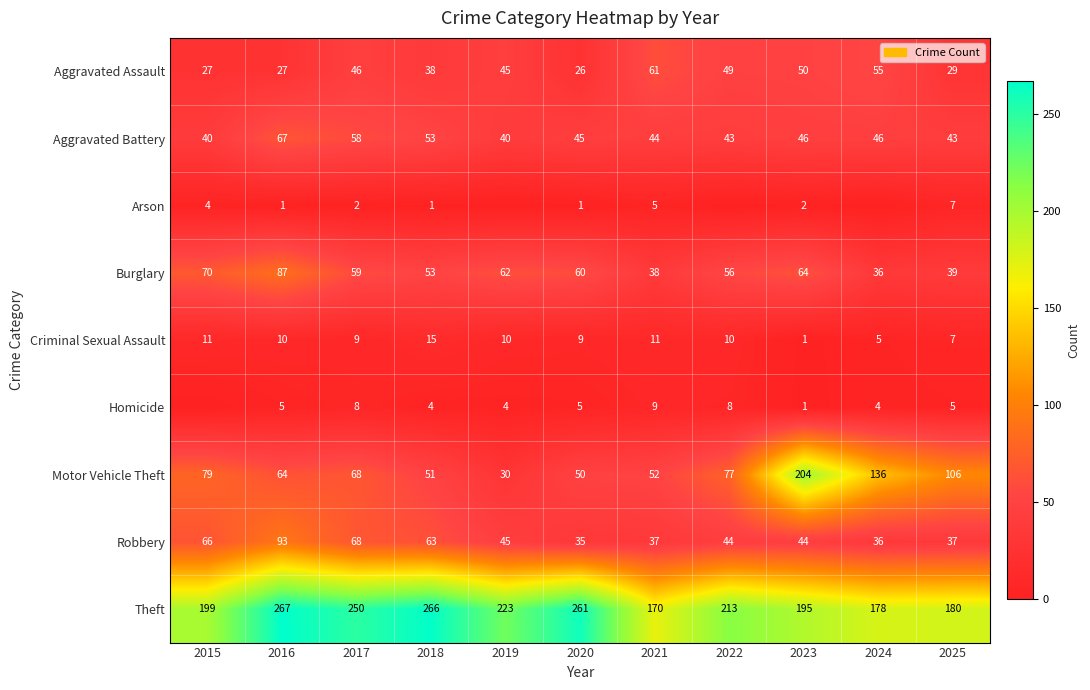

What is the greatest value displayed?

267